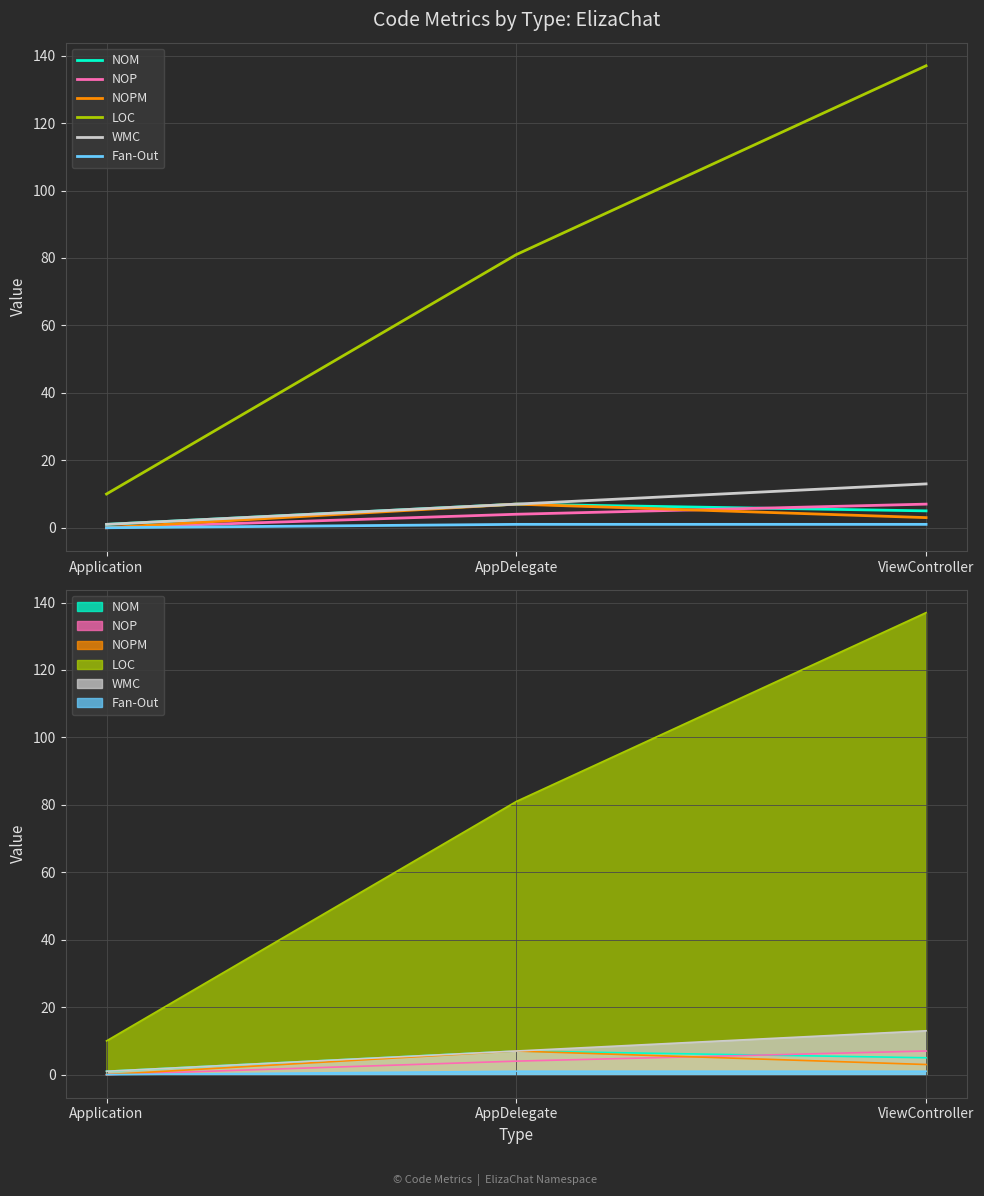

At which label is WMC closest to 7?

AppDelegate